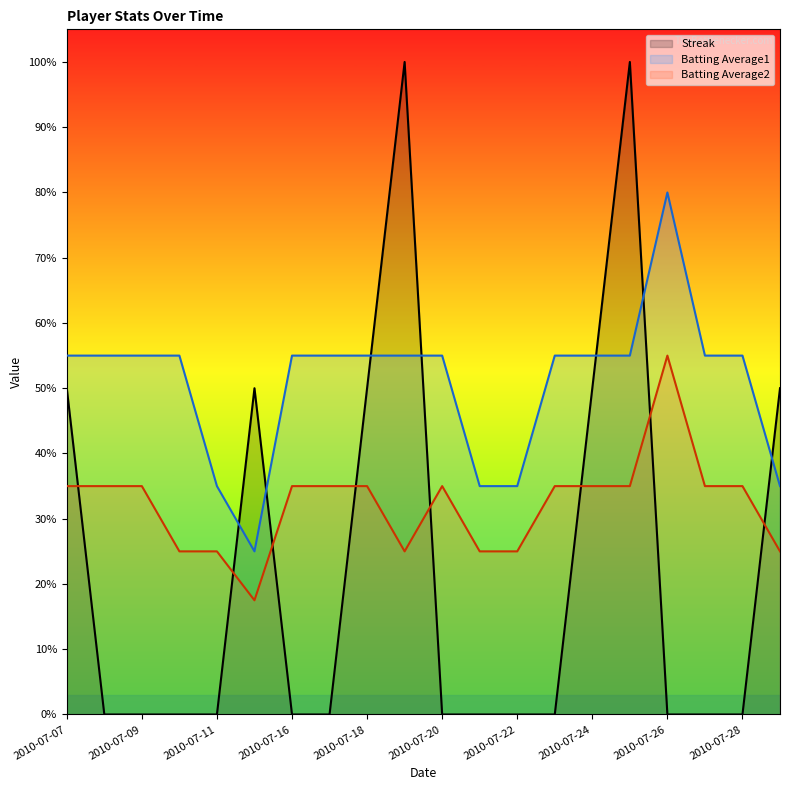

Where is Batting Average1 nearest to the value 0?

2010-07-15